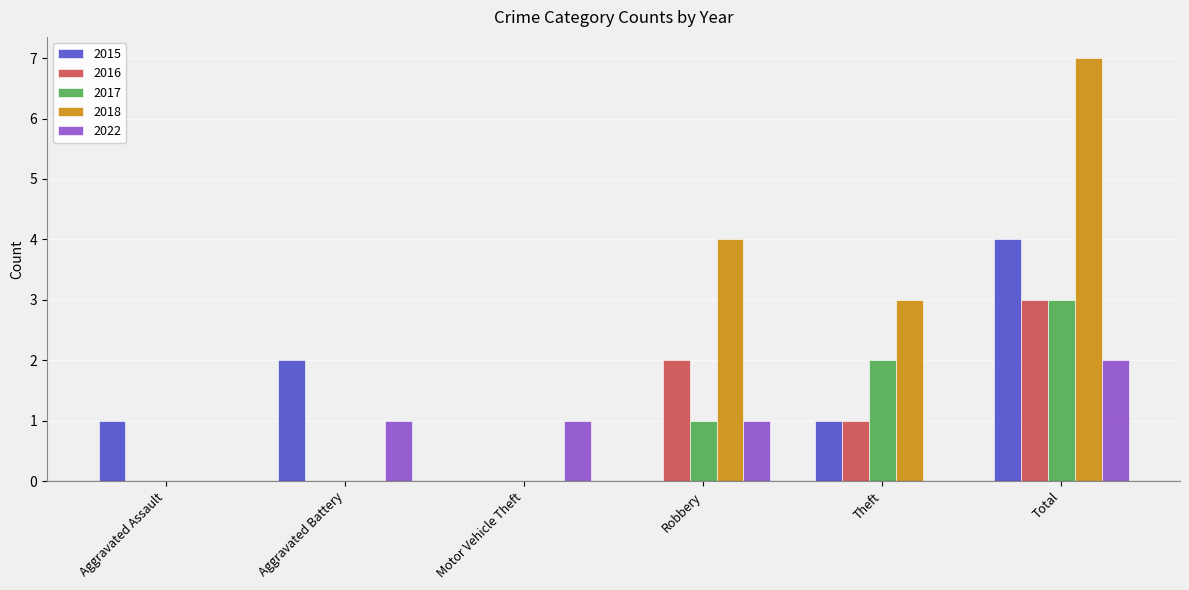

Which series changed the most between Theft and Total?

2018